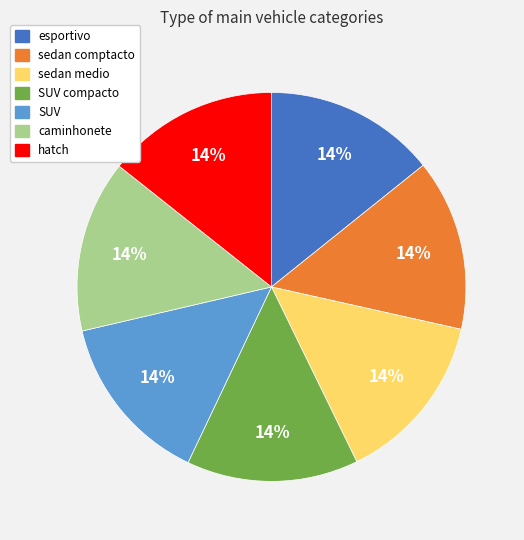

Is there any slice that represents more than half of the pie?

No